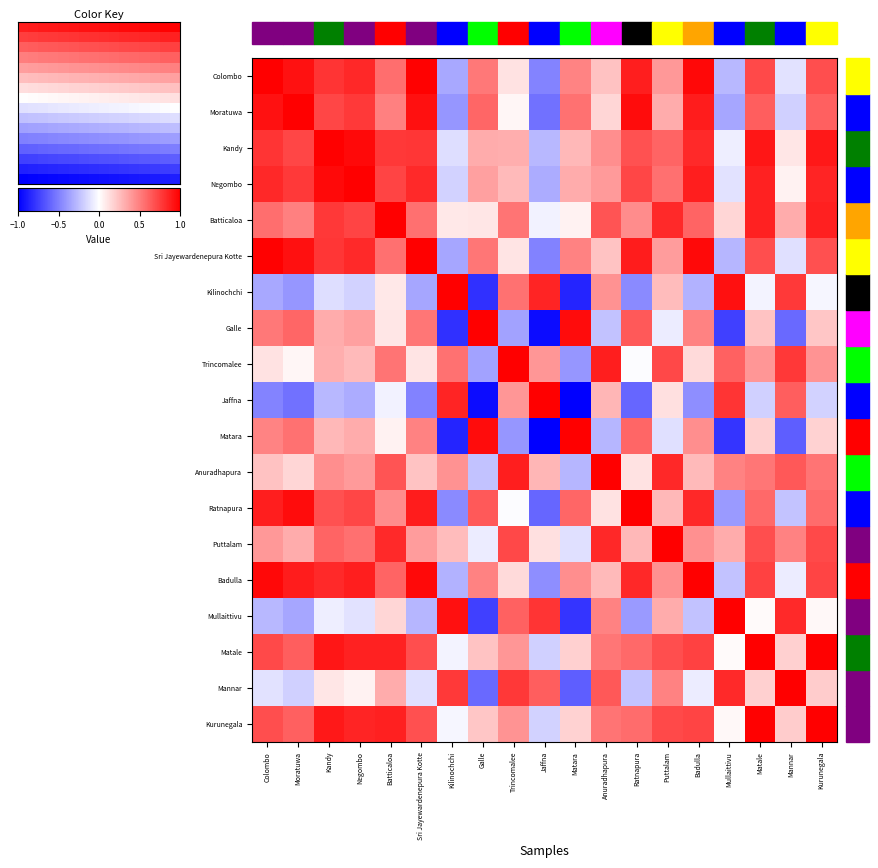

At Jaffna, list the series in order from largest to smallest.

Jaffna, Kilinochchi, Mullaittivu, Mannar, Trincomalee, Anuradhapura, Puttalam, Batticaloa, Kurunegala, Matale, Kandy, Negombo, Badulla, Colombo, Sri Jayewardenepura Kotte, Moratuwa, Ratnapura, Galle, Matara